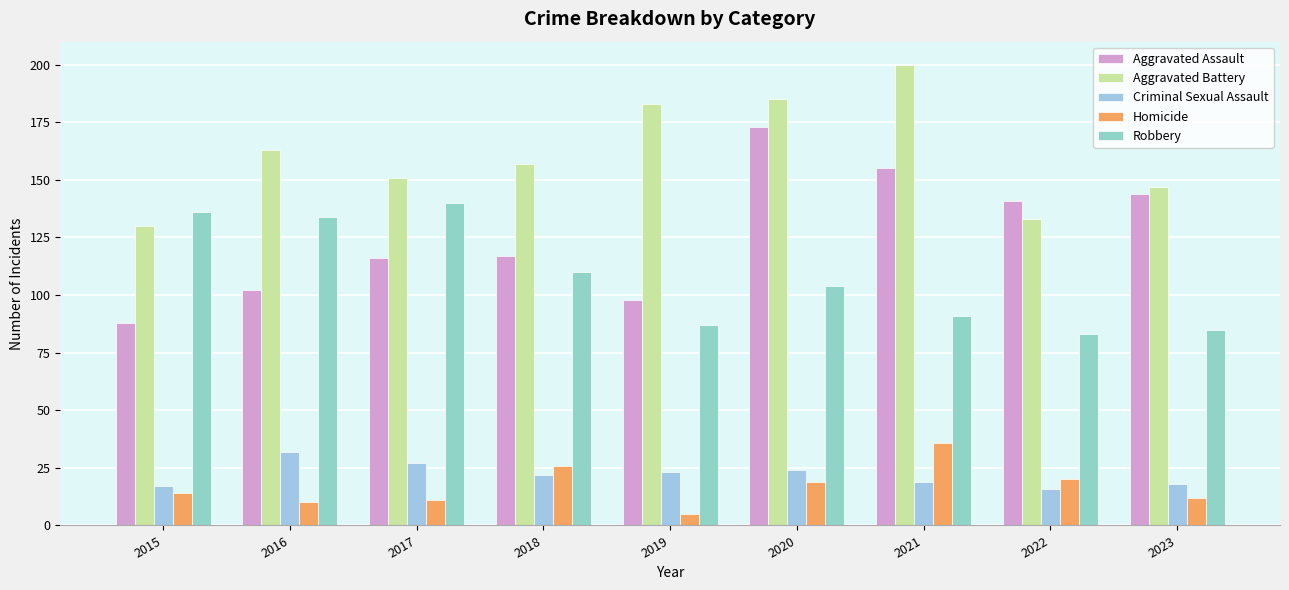

Are the bars grouped side by side (vs. stacked)?

Yes